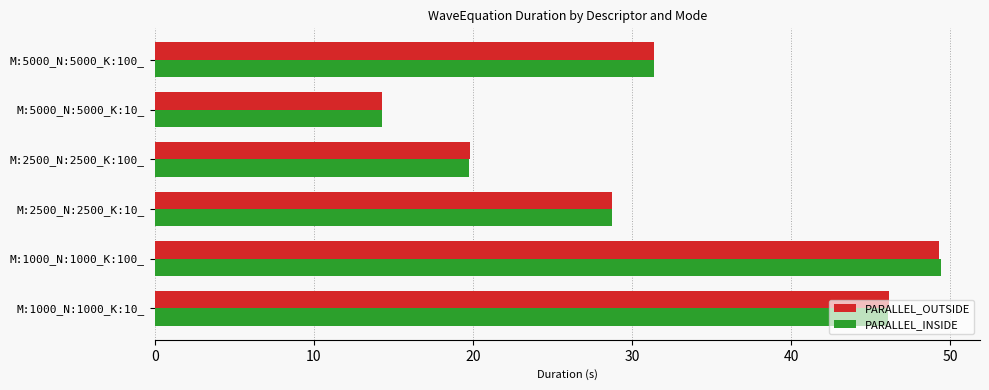

What is the total value across all series at M:1000_N:1000_K:100_?

98.7